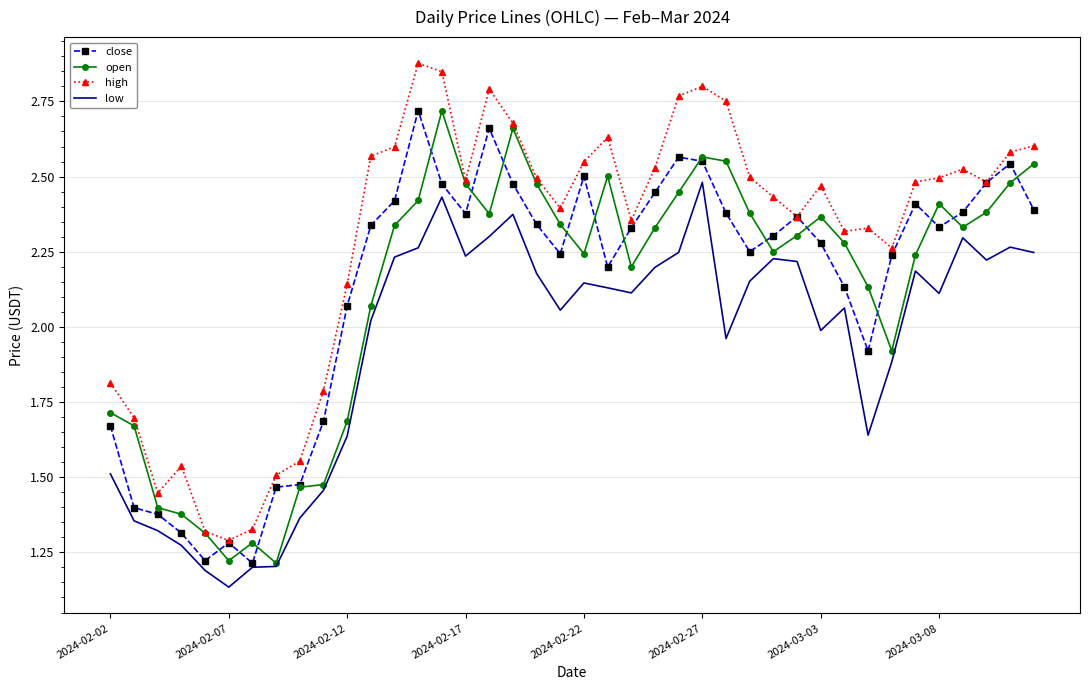

Which series has the largest total across all categories?

high